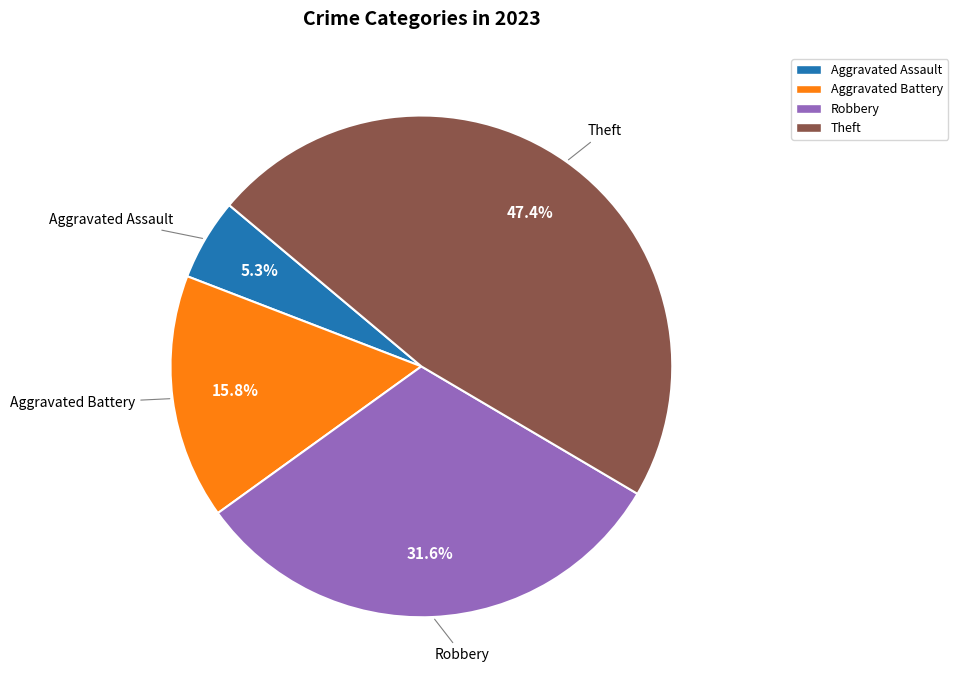

Does any single category account for the majority?

No